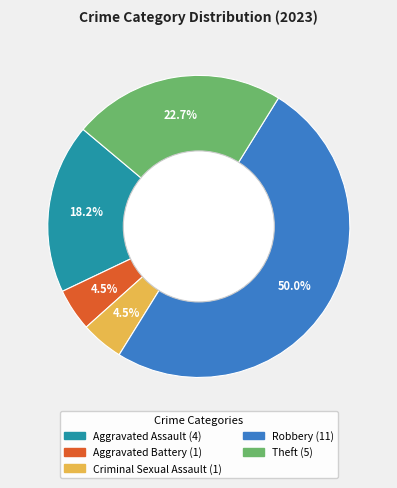

Which slice is the largest?

Robbery